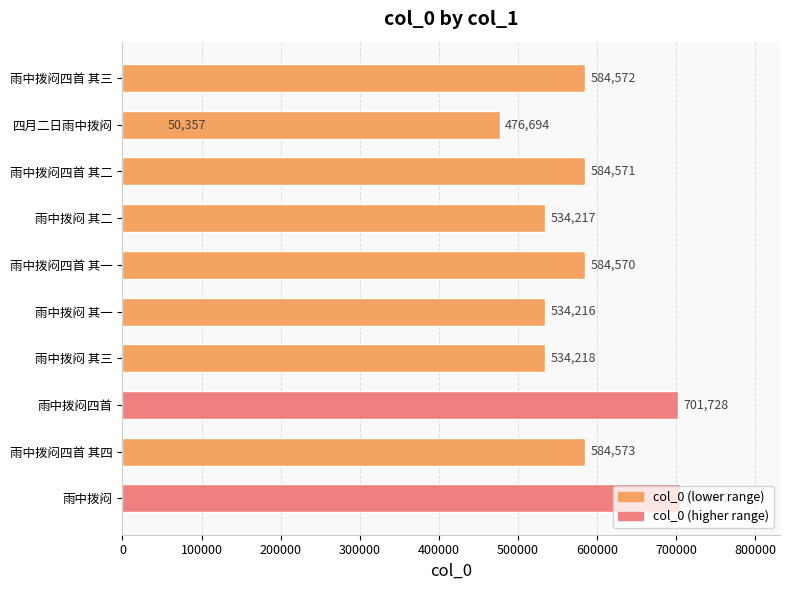

What position from the left is 雨中拨闷 其三?

4